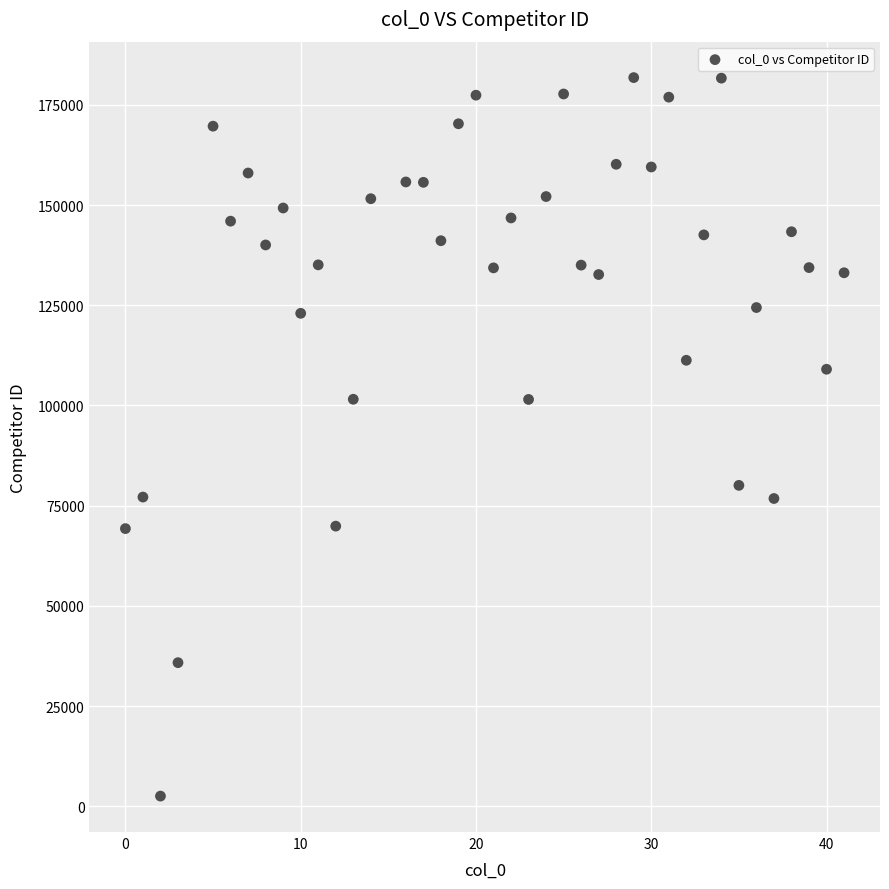

What is the range of X values (max minus min)?

41